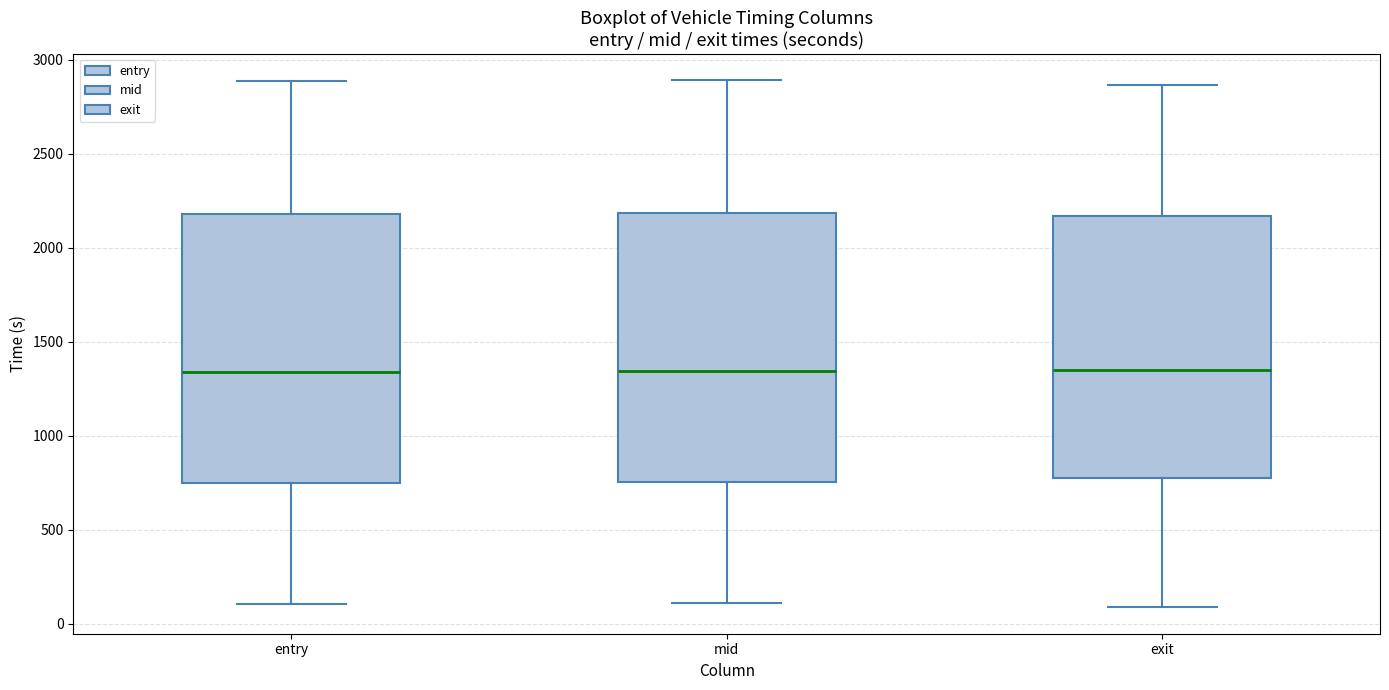

Where does the median line of the box for exit sit on the y-axis? The values are not printed on the chart, so give them approximately, as read against the axis.

1350